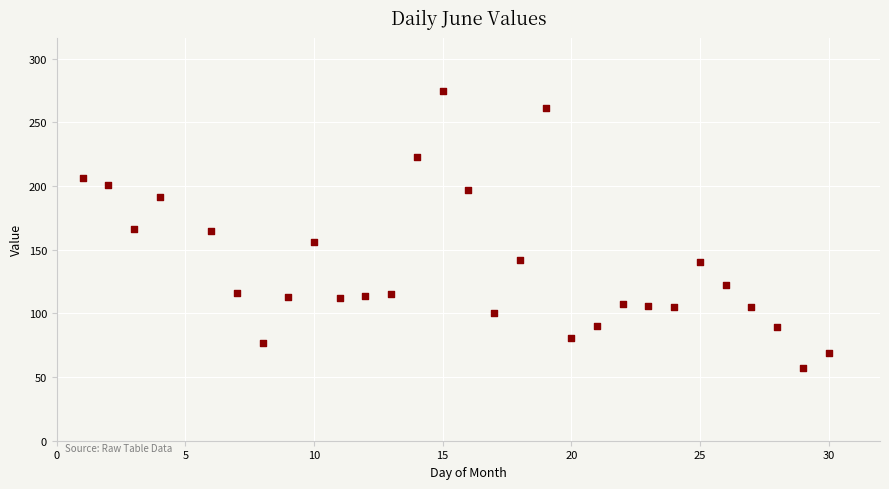

What is the range of Y values (max minus min)?

218